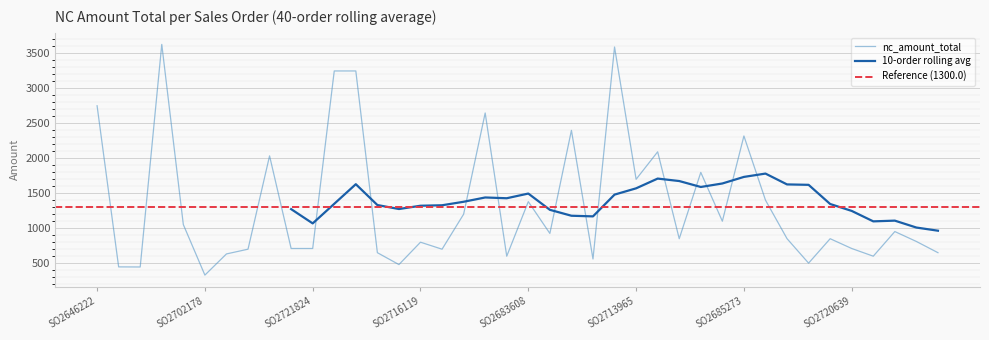

List the labels in order of value, smallest first.

SO2702178, SO2678796, SO2657536, SO2696179, SO2730772, SO2729444, SO2729106, SO2722749, SO2714247, SO2681420, SO2725509, SO2727403, SO2716397, SO2720890, SO2721824, SO2720639, SO2716119, SO2724675, SO2726656, SO2718841, SO2727877, SO2689301, SO2722823, SO2697825, SO2669597, SO2717888, SO2683608, SO2714292, SO2713965, SO2666280, SO2717132, SO2724329, SO2685273, SO2722209, SO2724185, SO2646222, SO2671491, SO2672329, SO2711921, SO2681424